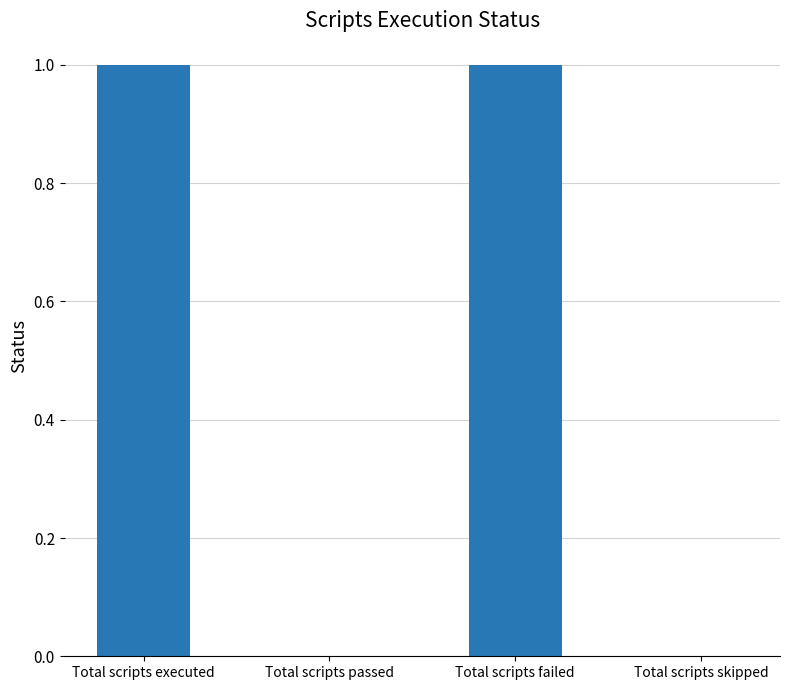

Reading left to right, list all the values displayed in this chart.

Total scripts executed=1	Total scripts passed=0	Total scripts failed=1	Total scripts skipped=0